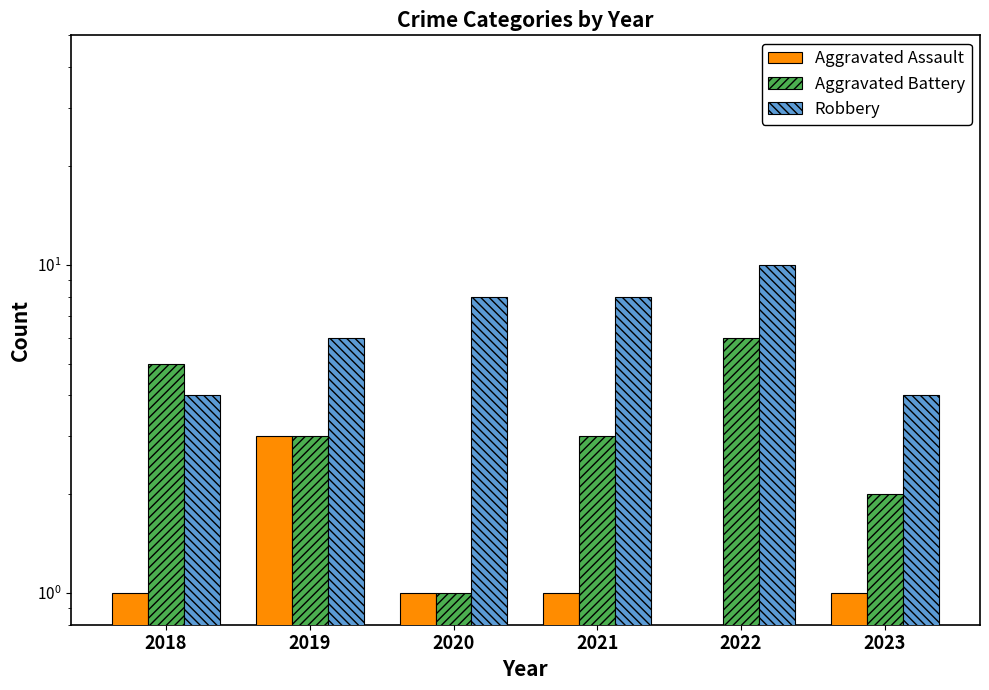

At which label does Aggravated Assault reach its minimum?

2022